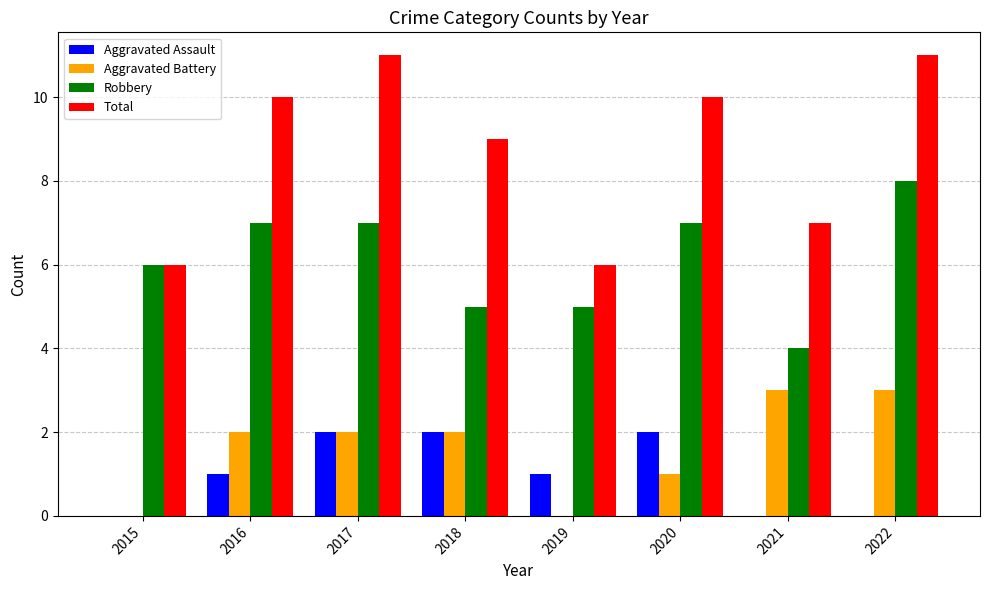

Reading left to right, extract all data points from this chart.

Aggravated Assault: 2015=0	2016=1	2017=2	2018=2	2019=1	2020=2	2021=0	2022=0
Aggravated Battery: 2015=0	2016=2	2017=2	2018=2	2019=0	2020=1	2021=3	2022=3
Robbery: 2015=6	2016=7	2017=7	2018=5	2019=5	2020=7	2021=4	2022=8
Total: 2015=6	2016=10	2017=11	2018=9	2019=6	2020=10	2021=7	2022=11